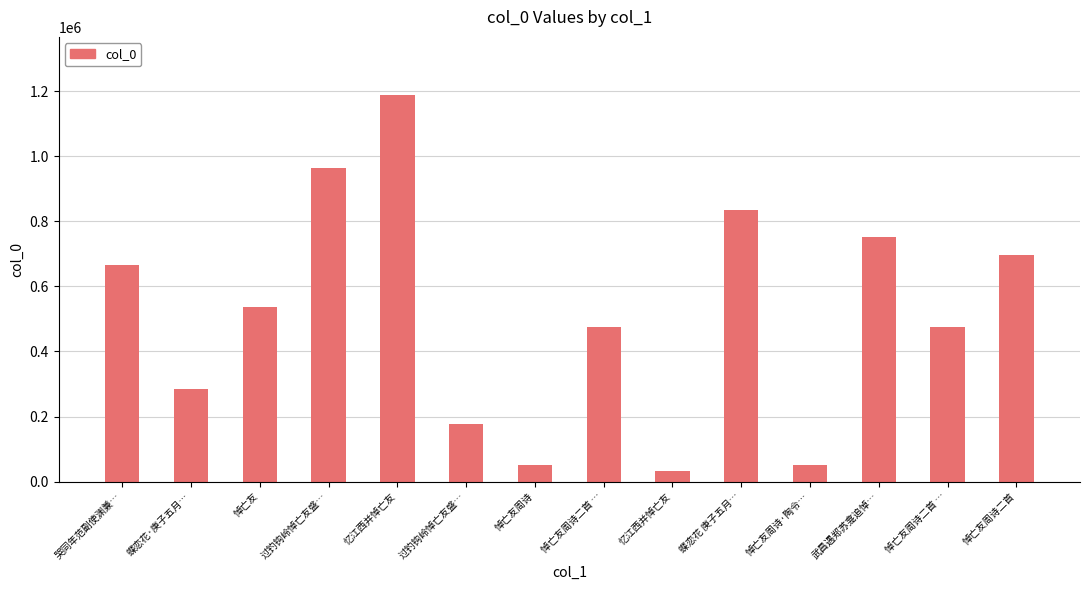

How many distinct data groups are displayed?

1